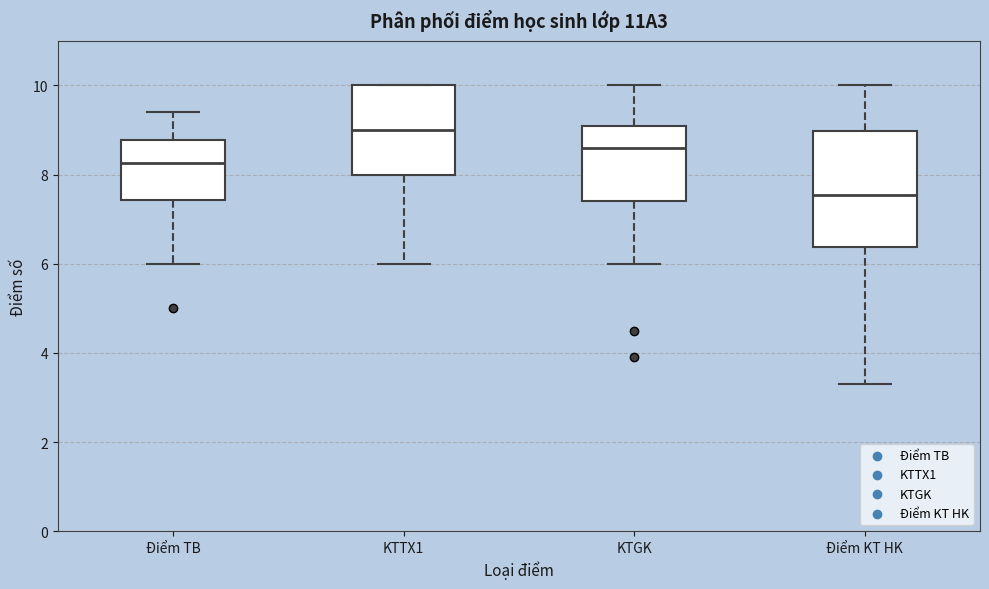

Which box has the lowest median line?

Điểm KT HK